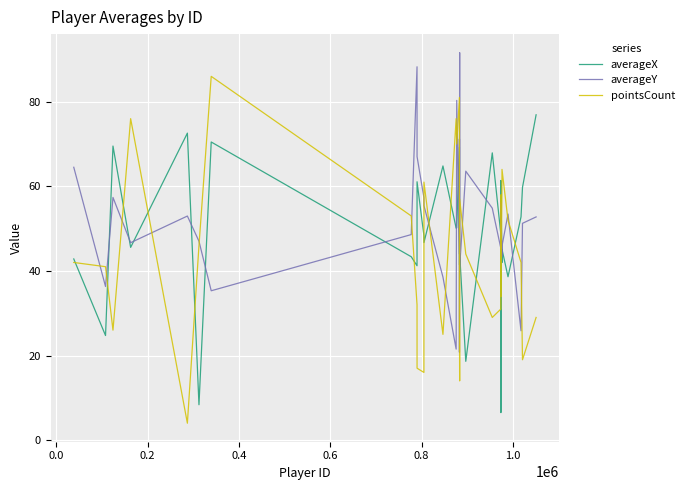

In averageX, how many points are lower than both neighbors (excluding endpoints)?

11